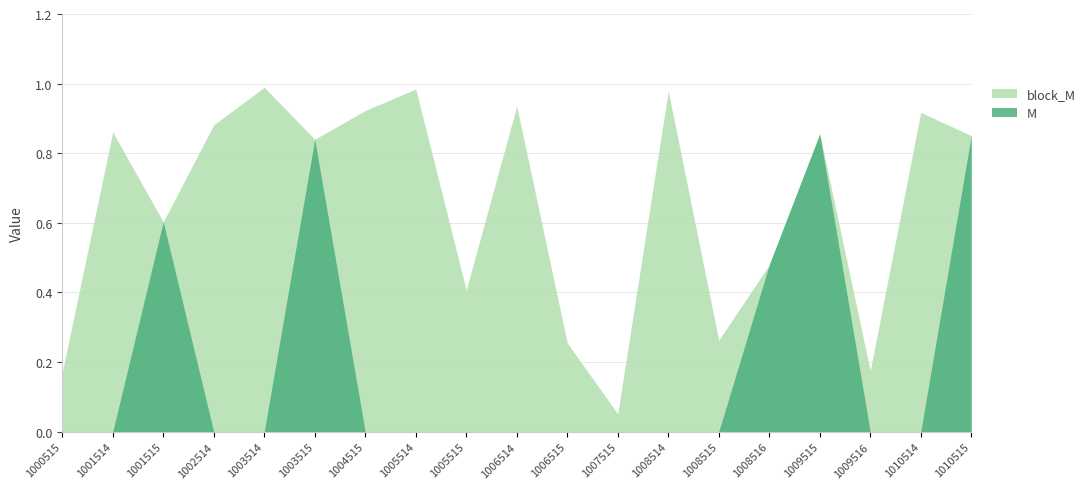

The M series shows 0.5 at 1001514. True or false?

False